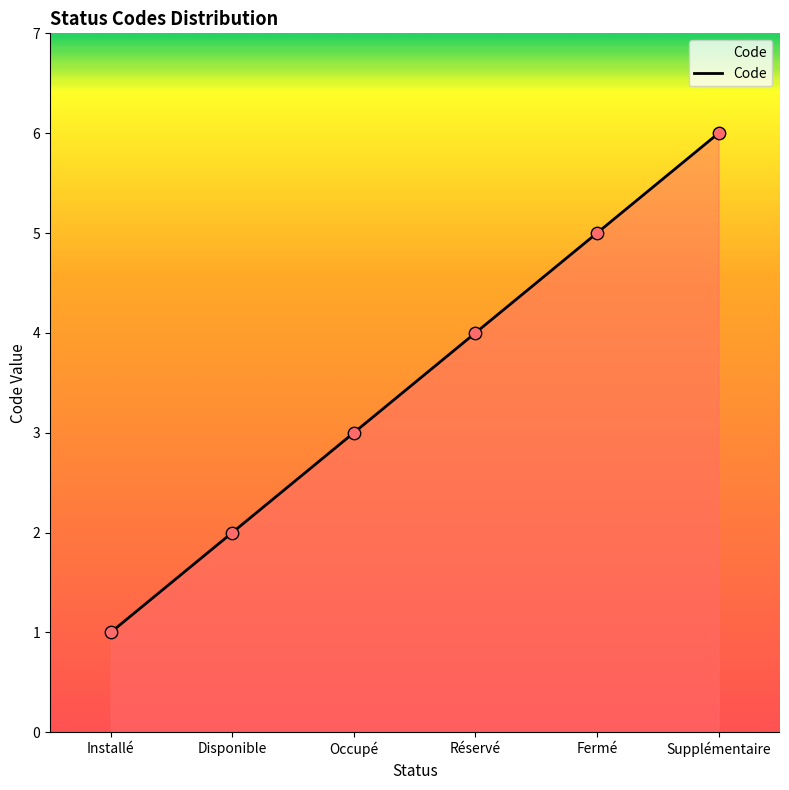

Which has a higher value, Réservé or Occupé?

Réservé